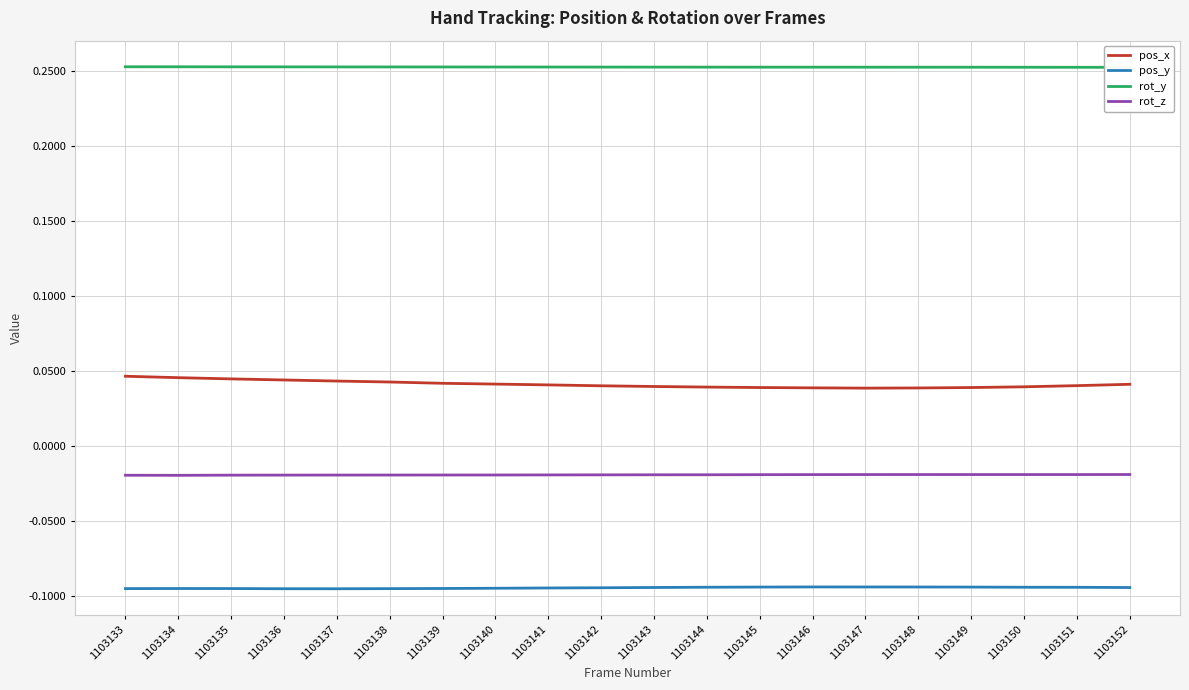

Reading left to right, list all the values displayed in this chart.

pos_x: 1103133=0.0	1103134=0.0	1103135=0.0	1103136=0.0	1103137=0.0	1103138=0.0	1103139=0.0	1103140=0.0	1103141=0.0	1103142=0.0	1103143=0.0	1103144=0.0	1103145=0.0	1103146=0.0	1103147=0.0	1103148=0.0	1103149=0.0	1103150=0.0	1103151=0.0	1103152=0.0
pos_y: 1103133=-0.1	1103134=-0.1	1103135=-0.1	1103136=-0.1	1103137=-0.1	1103138=-0.1	1103139=-0.1	1103140=-0.1	1103141=-0.1	1103142=-0.1	1103143=-0.1	1103144=-0.1	1103145=-0.1	1103146=-0.1	1103147=-0.1	1103148=-0.1	1103149=-0.1	1103150=-0.1	1103151=-0.1	1103152=-0.1
rot_y: 1103133=0.3	1103134=0.3	1103135=0.3	1103136=0.3	1103137=0.3	1103138=0.3	1103139=0.3	1103140=0.3	1103141=0.3	1103142=0.3	1103143=0.3	1103144=0.3	1103145=0.3	1103146=0.3	1103147=0.3	1103148=0.3	1103149=0.3	1103150=0.3	1103151=0.3	1103152=0.3
rot_z: 1103133=-0.0	1103134=-0.0	1103135=-0.0	1103136=-0.0	1103137=-0.0	1103138=-0.0	1103139=-0.0	1103140=-0.0	1103141=-0.0	1103142=-0.0	1103143=-0.0	1103144=-0.0	1103145=-0.0	1103146=-0.0	1103147=-0.0	1103148=-0.0	1103149=-0.0	1103150=-0.0	1103151=-0.0	1103152=-0.0